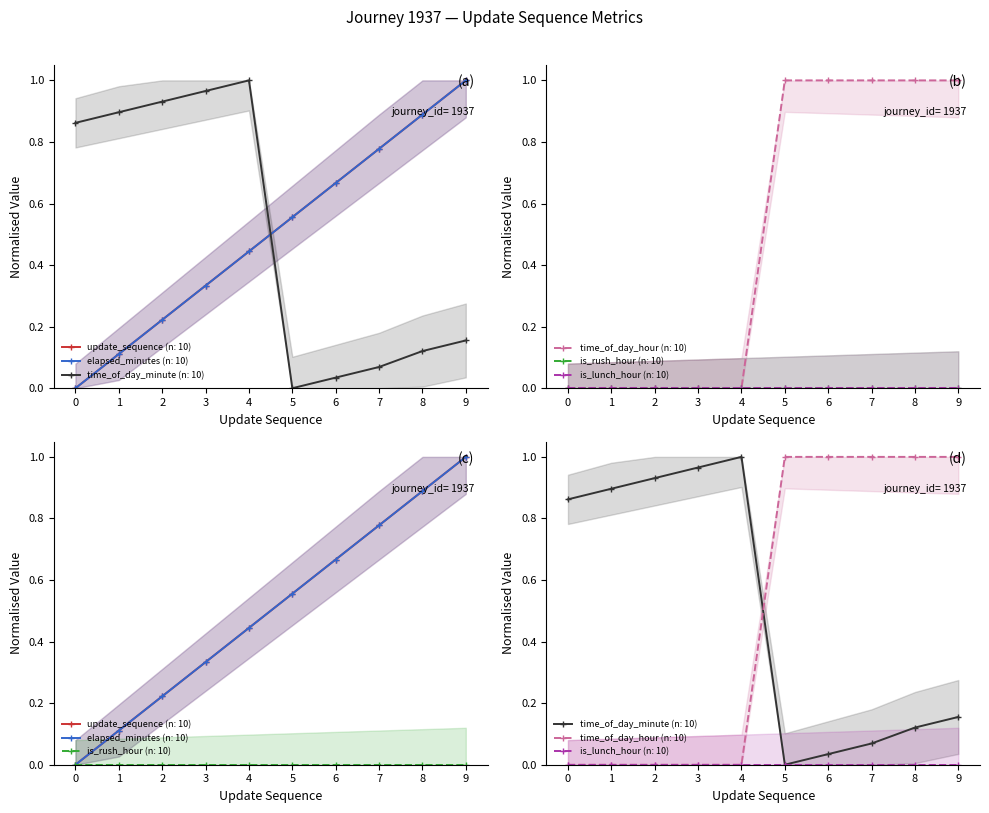

Which label corresponds to the largest value in the chart?

4